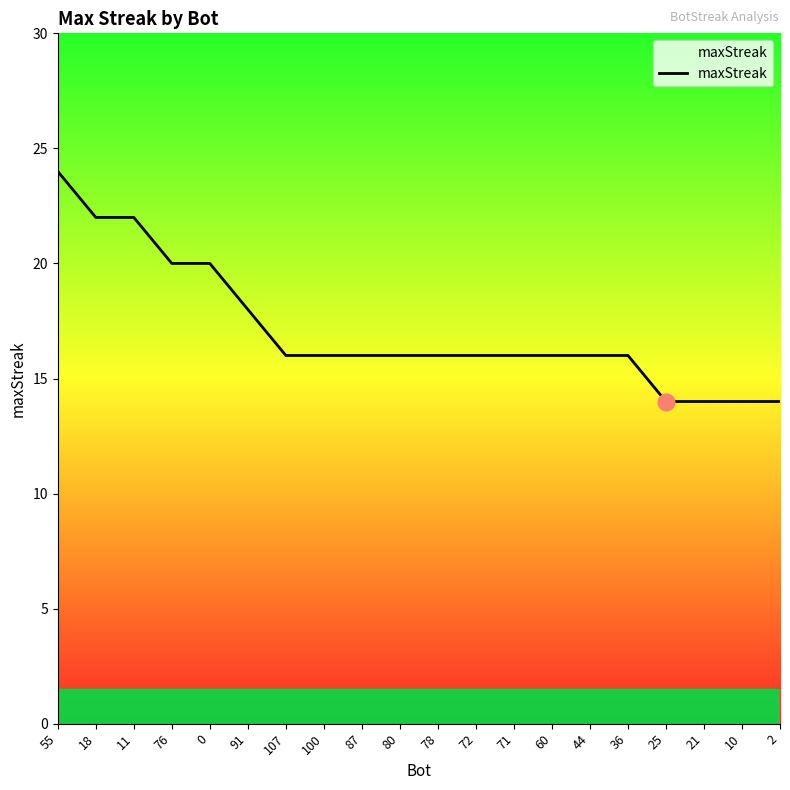

Is it true that the value at 36 is 7?

False